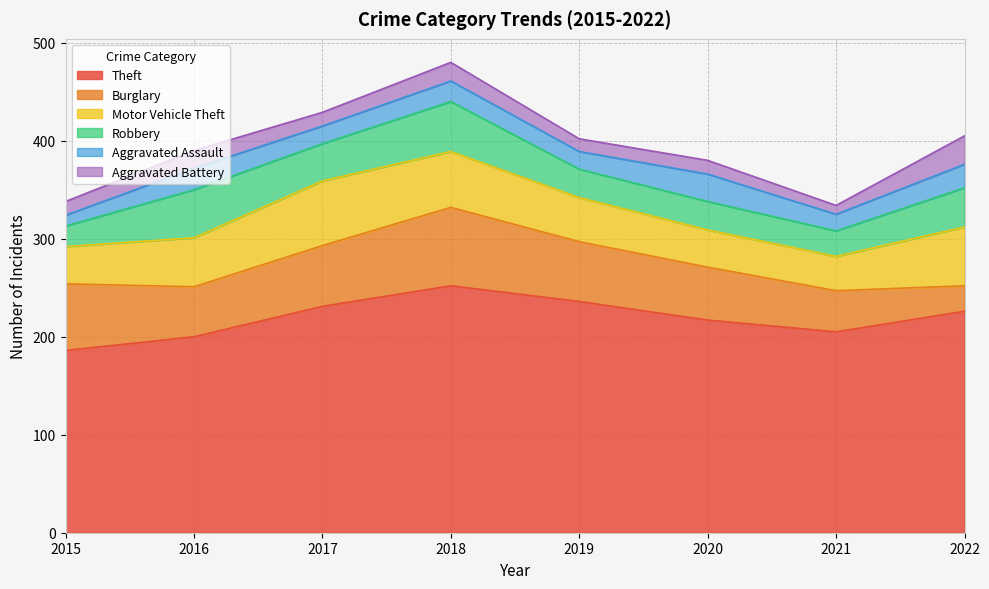

Reading left to right, what are all the values shown in this chart?

Theft: 186	200	231	252	236	217	205	226
Burglary: 68	51	62	80	61	54	42	26
Motor Vehicle Theft: 38	50	66	57	45	38	35	60
Robbery: 21	49	38	51	29	29	26	40
Aggravated Assault: 11	22	18	21	18	28	17	24
Aggravated Battery: 14	18	14	19	13	14	9	29